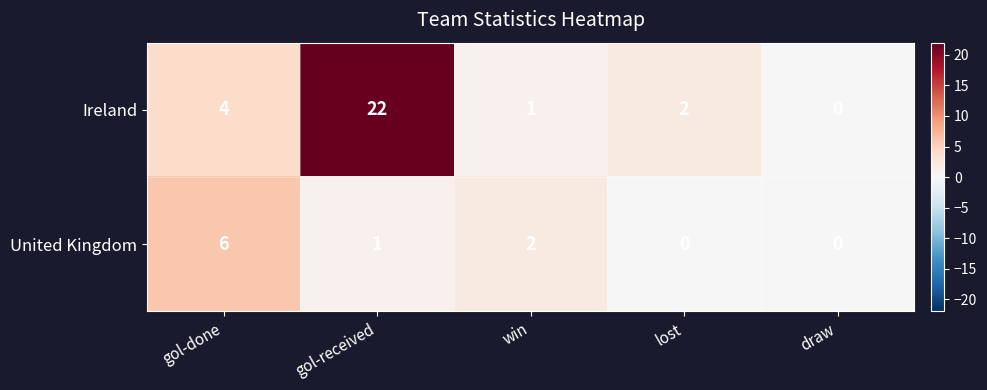

Which series has the largest range (max minus min)?

Ireland